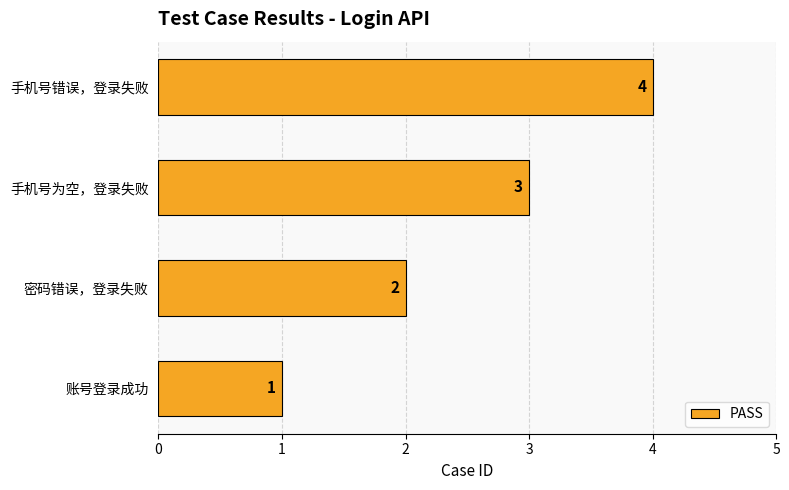

How many values are between 2 and 4?

3